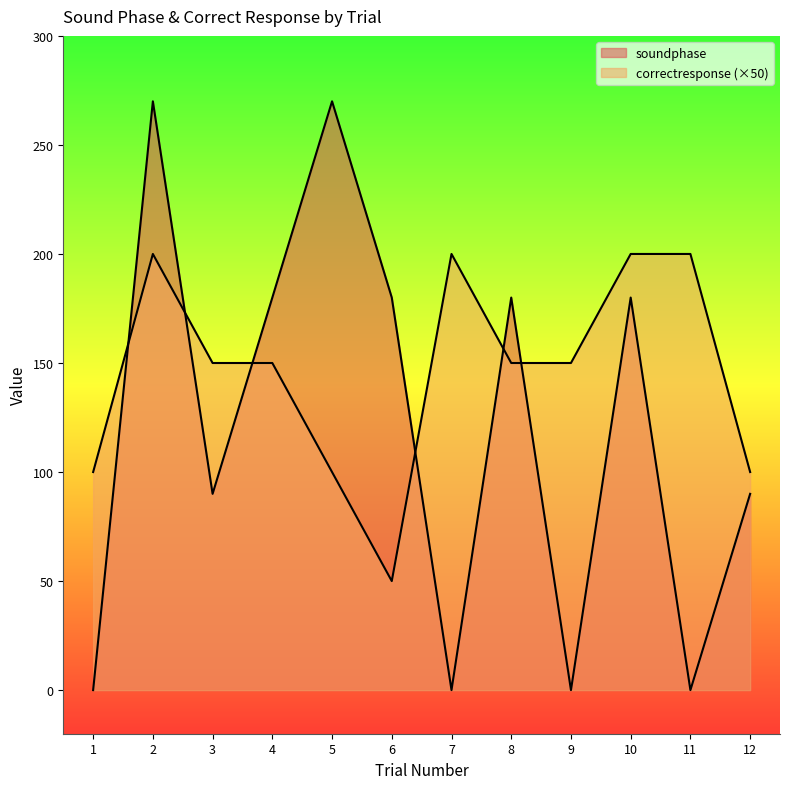

Between 2 and 8, which series saw the biggest shift?

soundphase